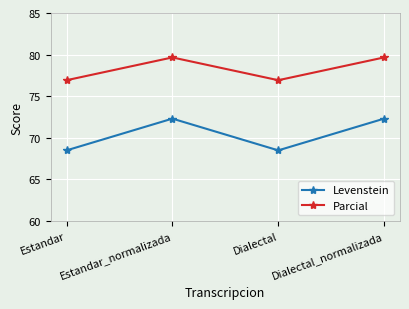

Rank the series by their average value, from highest to lowest.

Parcial, Levenstein